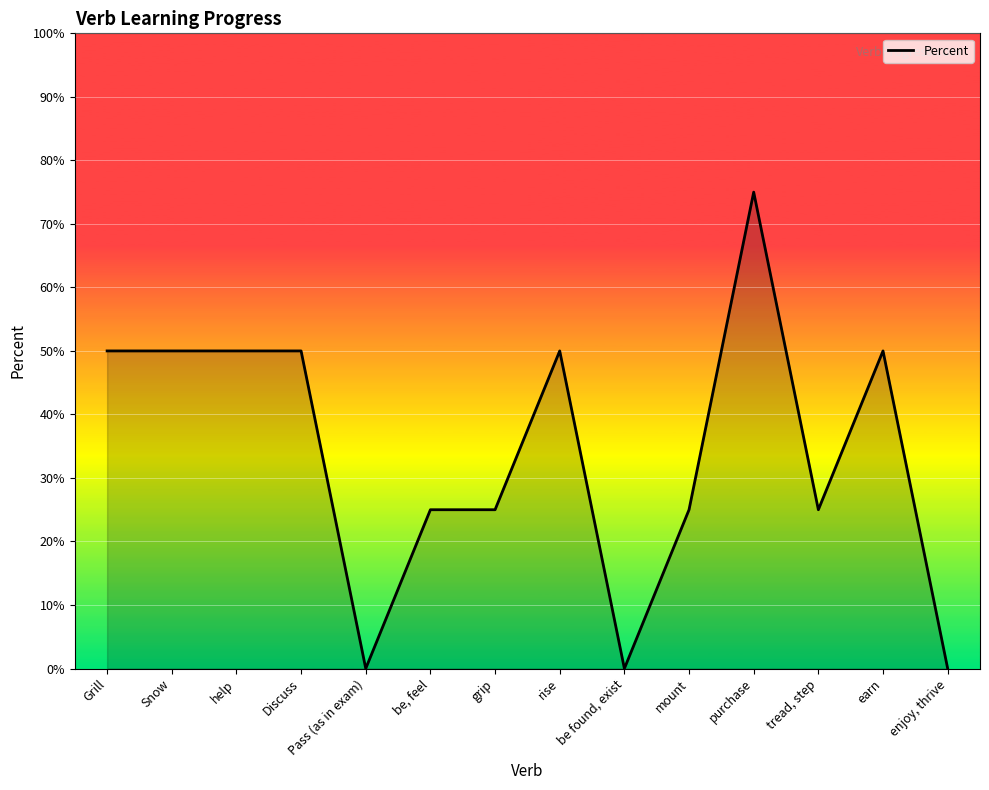

Which category has the highest value across all series?

purchase